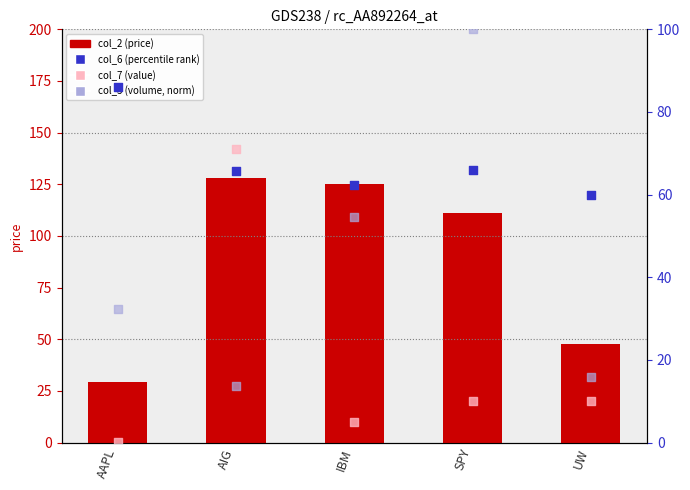

Which series reaches the minimum Y coordinate?

col_7 (value, scaled)